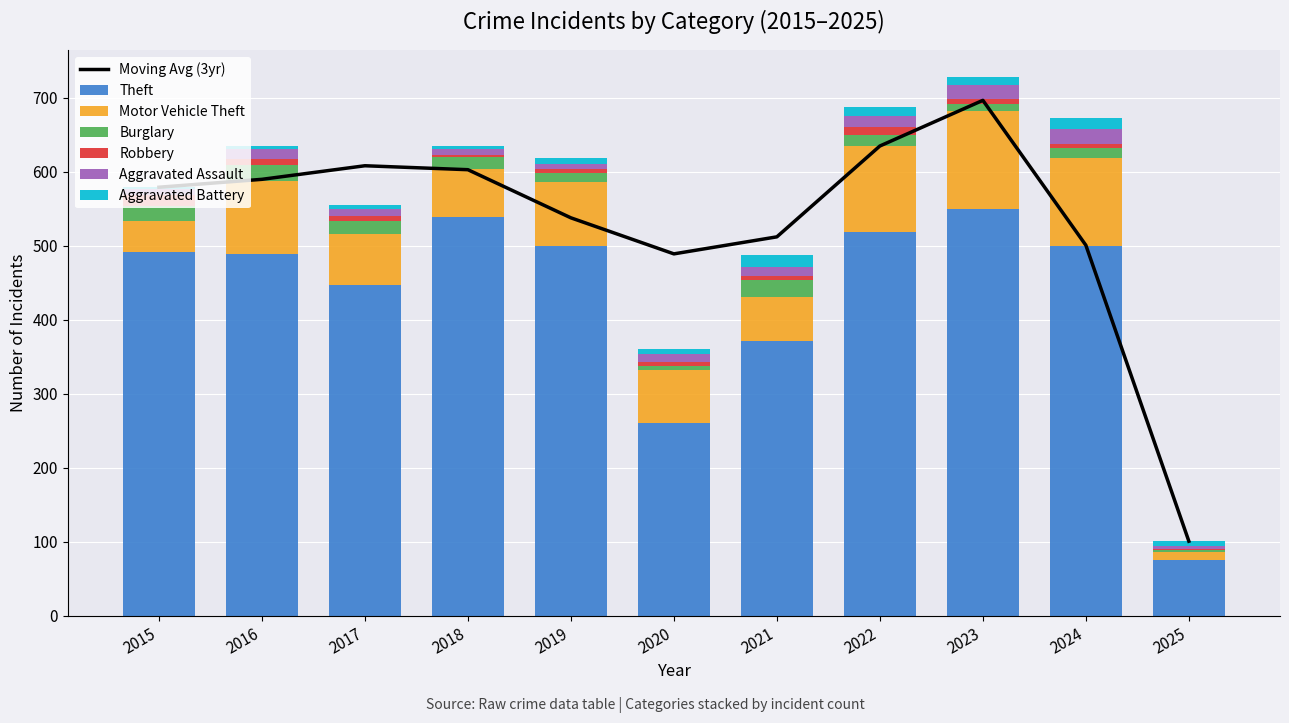

The value of Theft at 2021 is 371. True or false?

True